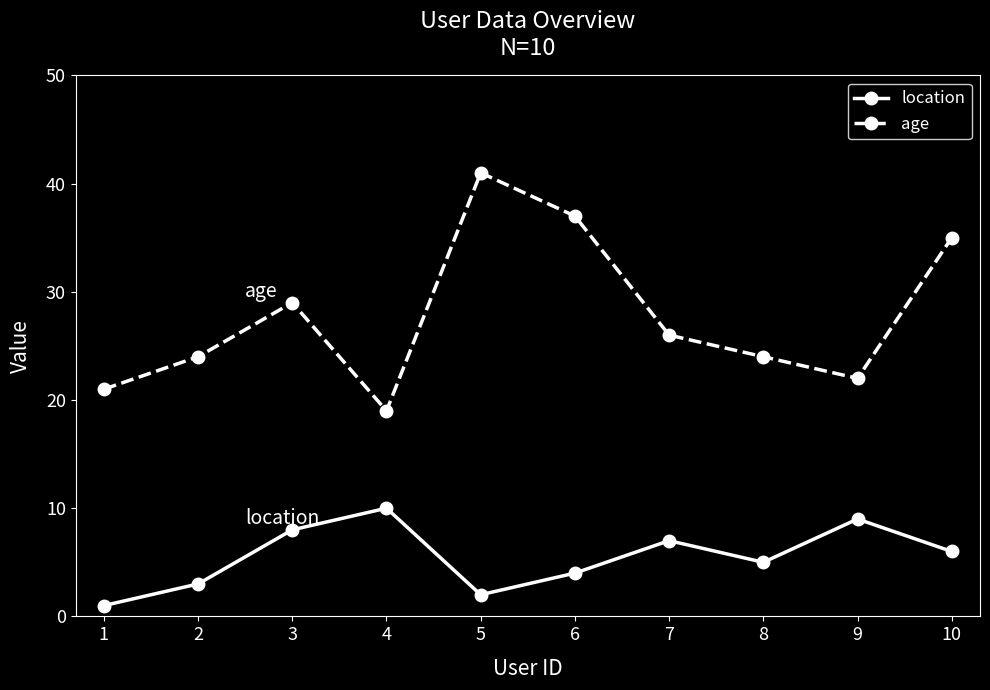

True or false: age has a value of 17 at 5.

False